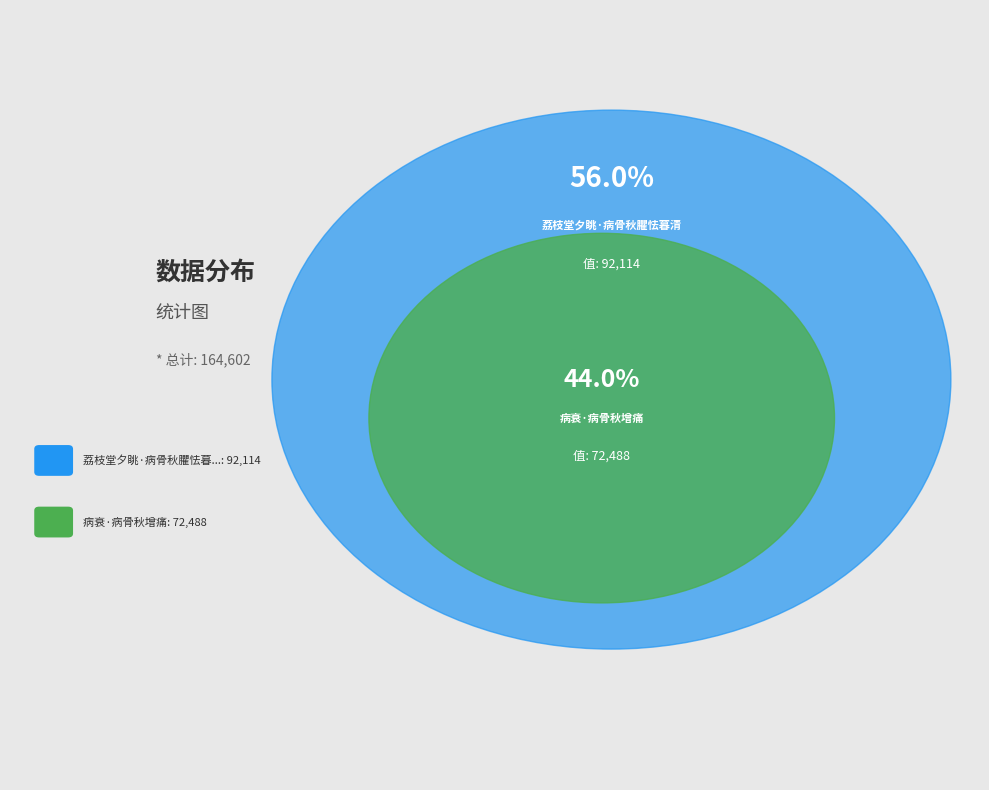

Count the number of slices in the pie.

2